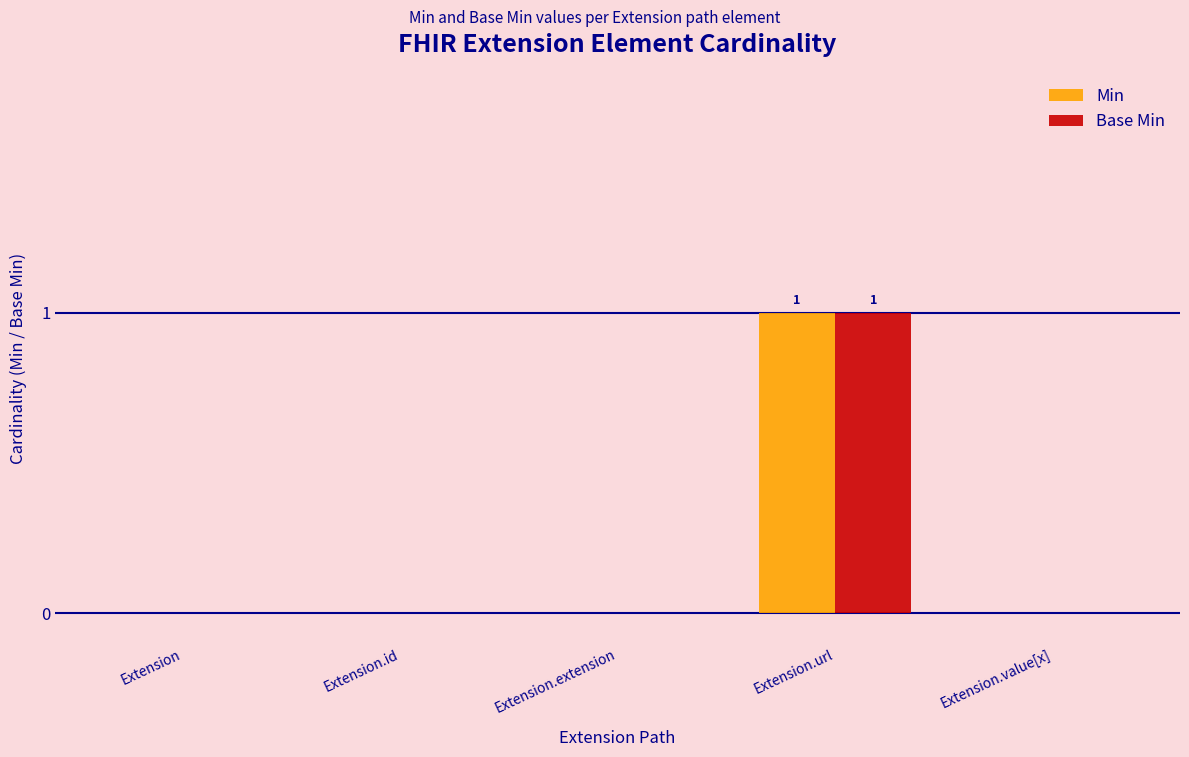

Which category has the highest value across all series?

Extension.url